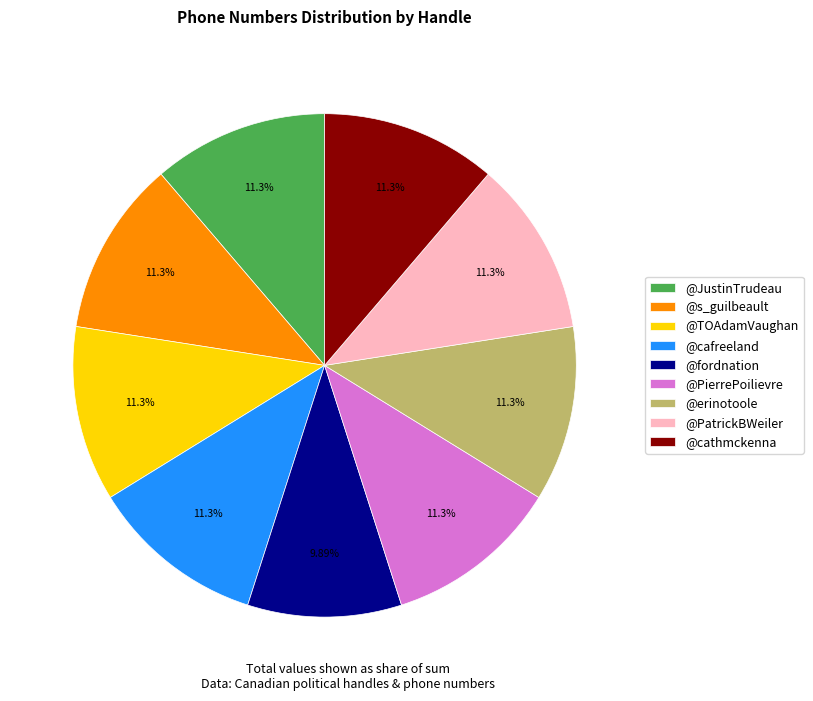

How many segments does this pie chart have?

9